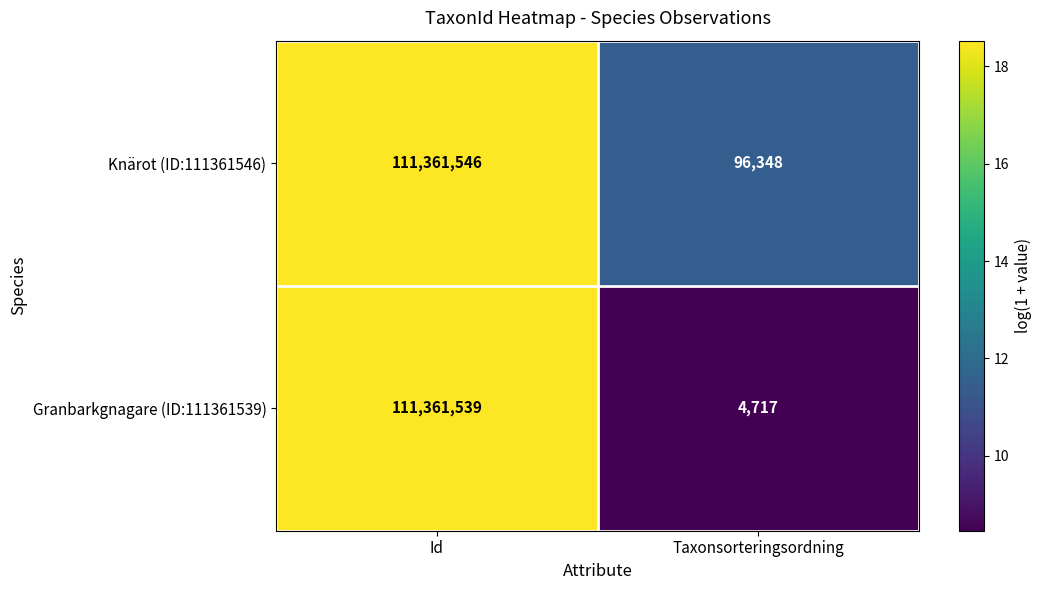

The value of Granbarkgnagare (ID:111361539) at Id is 198752821. True or false?

False